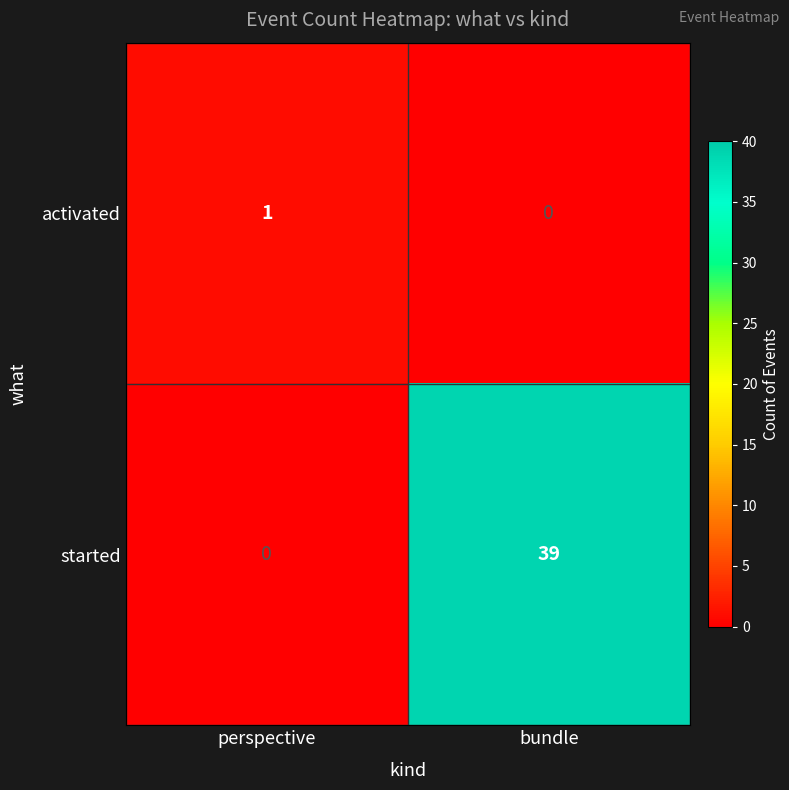

Is it true that started equals 39 at bundle?

True